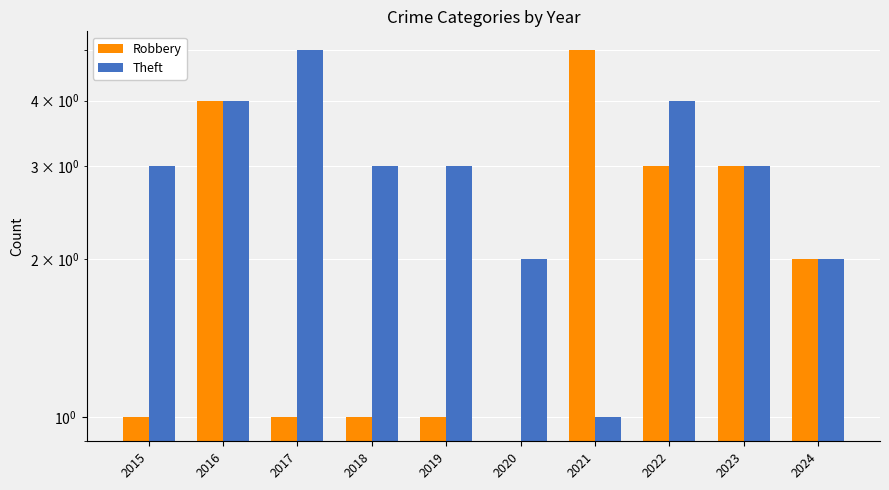

Count the Robbery values in the range 1 to 3.

7